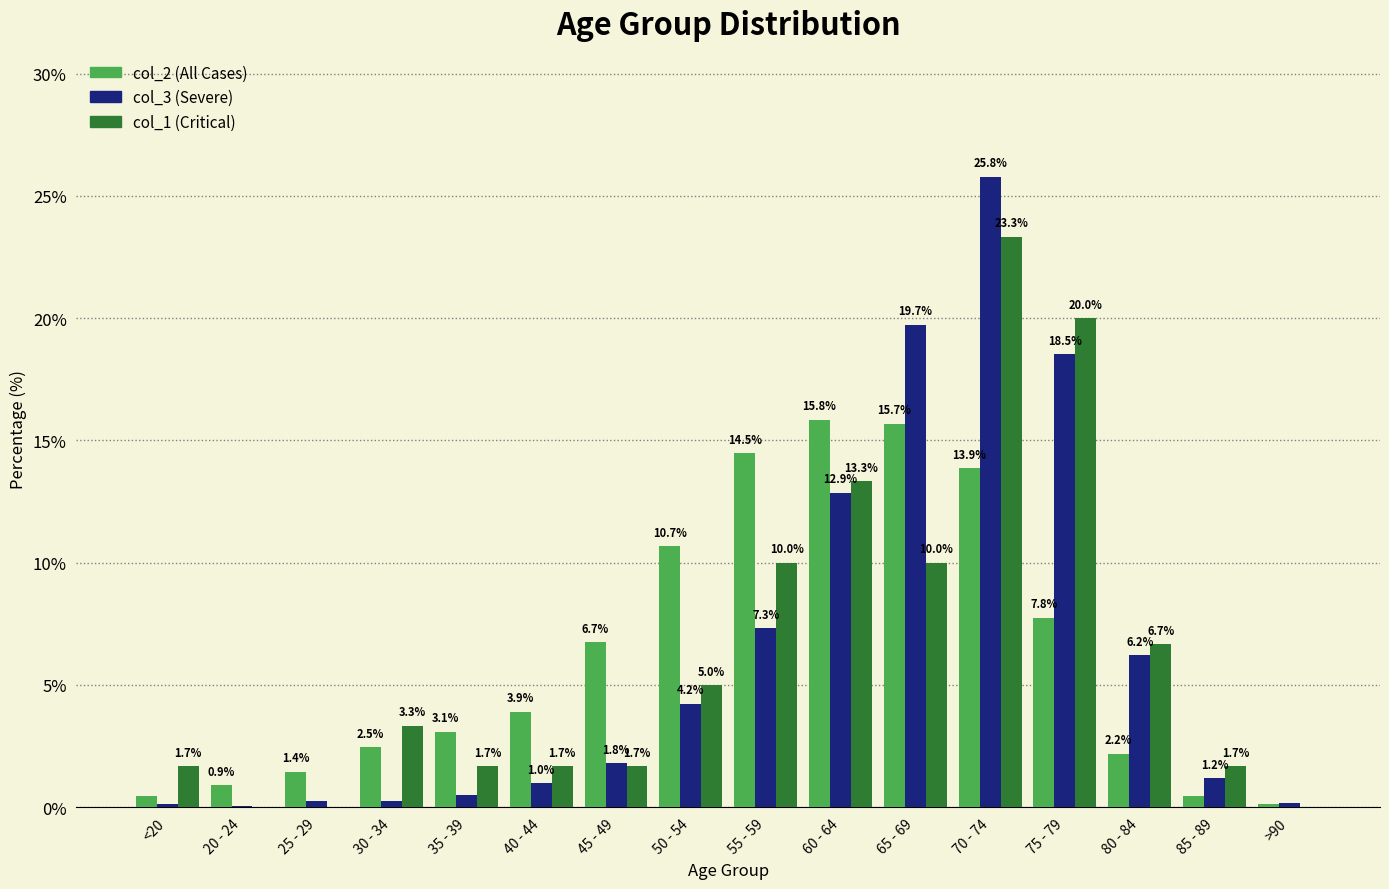

What is the greatest value displayed?

25.8